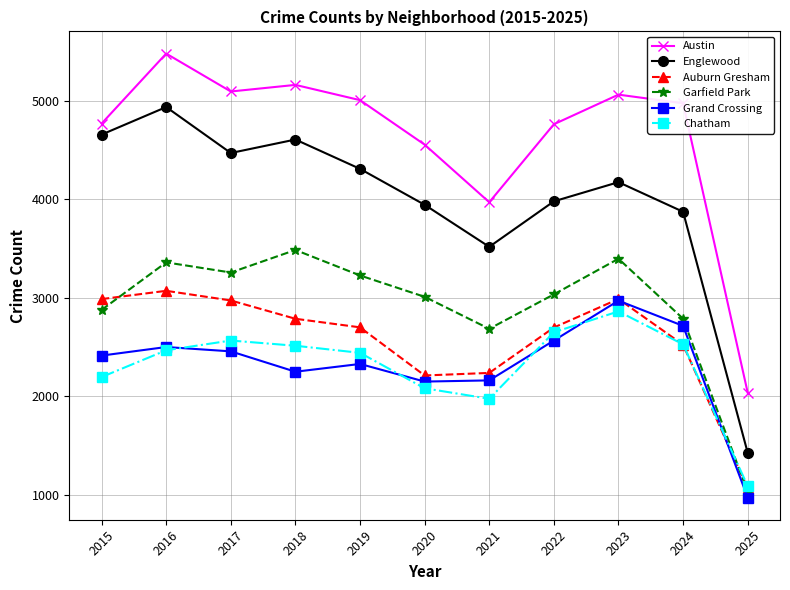

What is the value of the Austin point at the 7th from the left?

3971